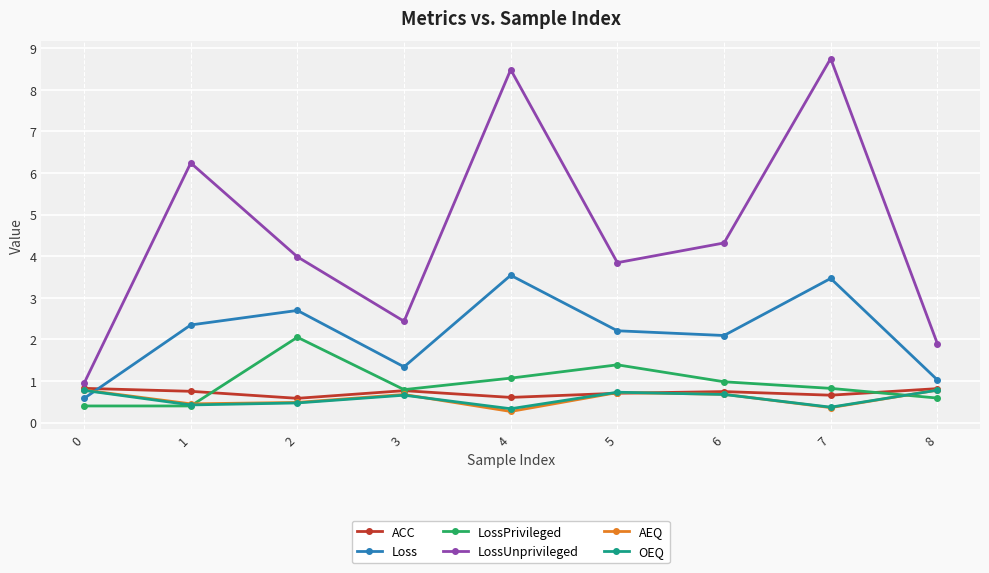

After their last crossing, which series has the higher values: OEQ or AEQ?

AEQ